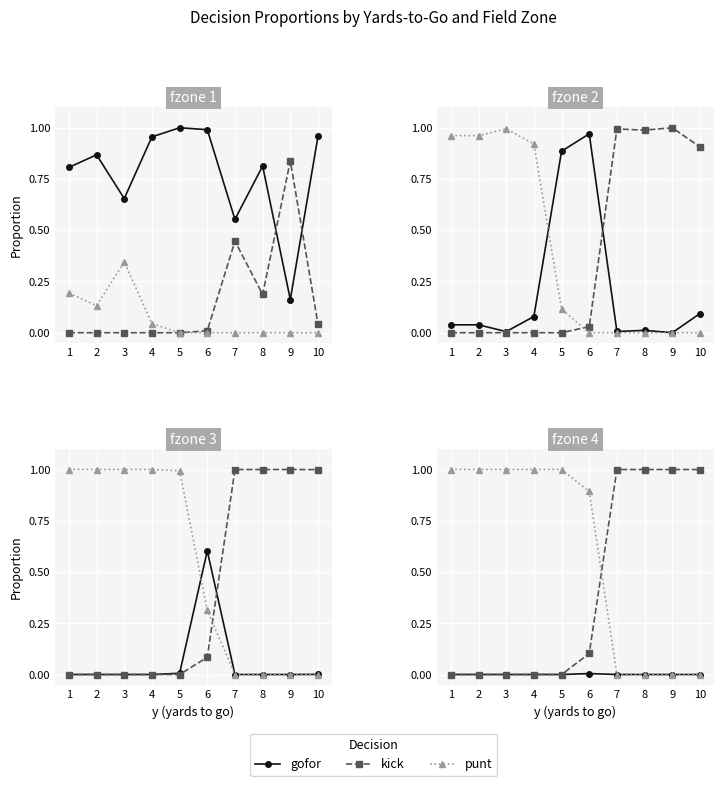

Rank the series by their maximum value, from lowest to highest.

gofor, kick, punt